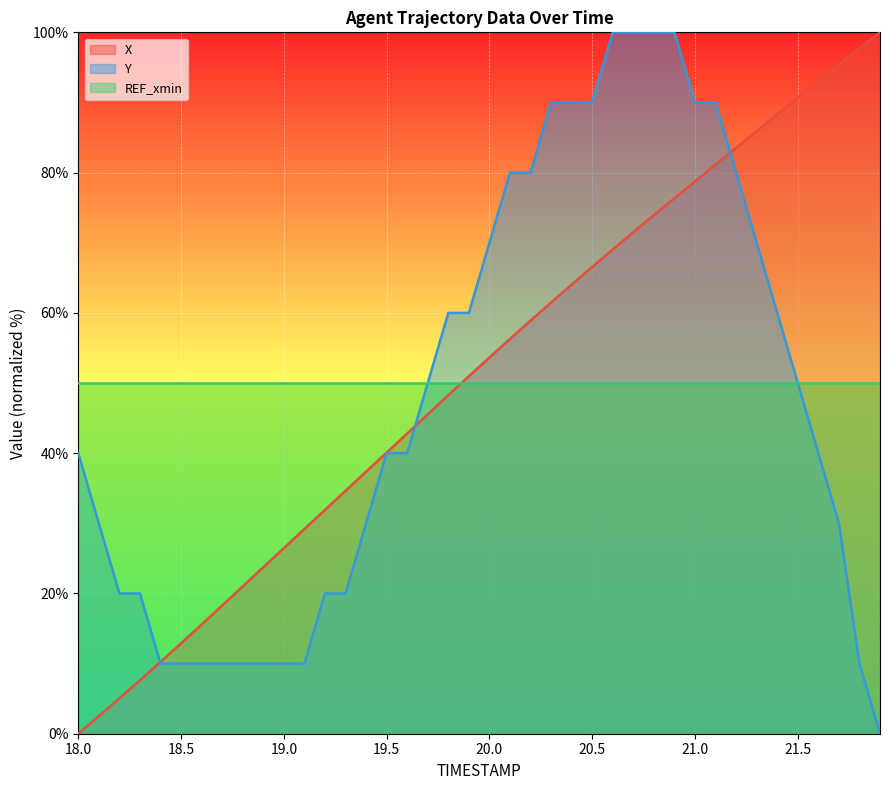

What is the greatest value displayed?

100.0